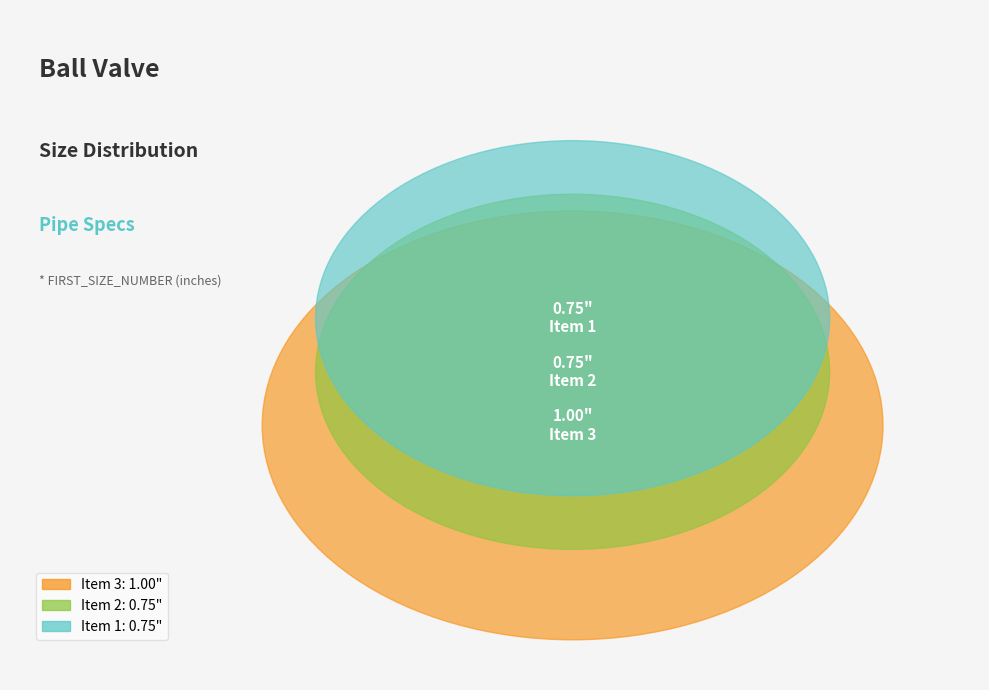

What is the ratio of the value at Item 2 to the value at Item 3?

0.8